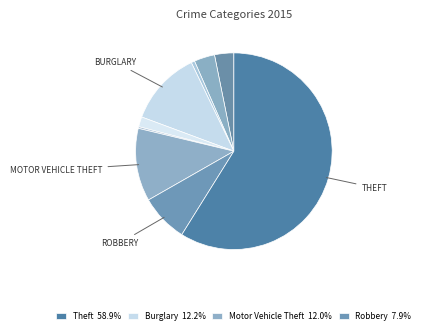

What is the smallest slice in the pie chart?

Homicide